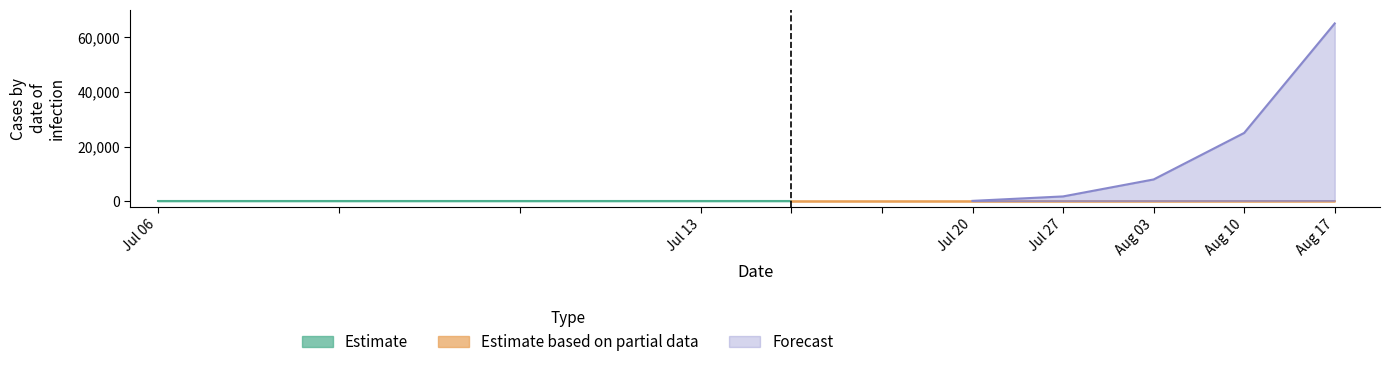

At how many categories does at least one series exceed 63254?

1